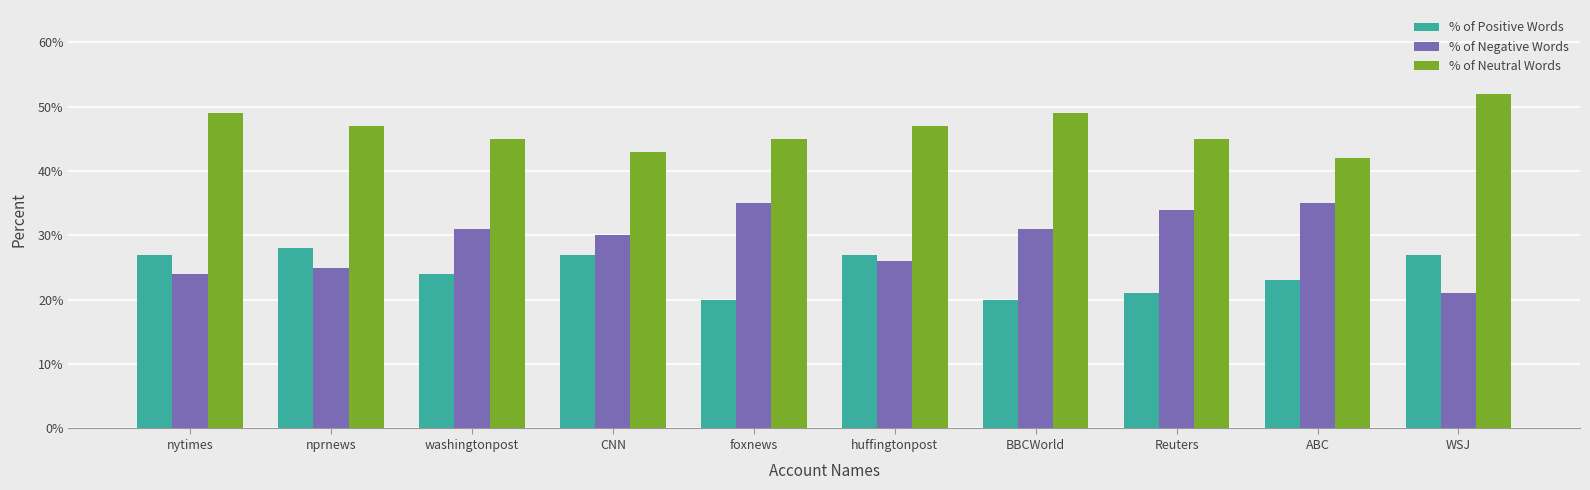

Is the value of % of Positive Words at Reuters greater than the value of % of Neutral Words at foxnews?

No